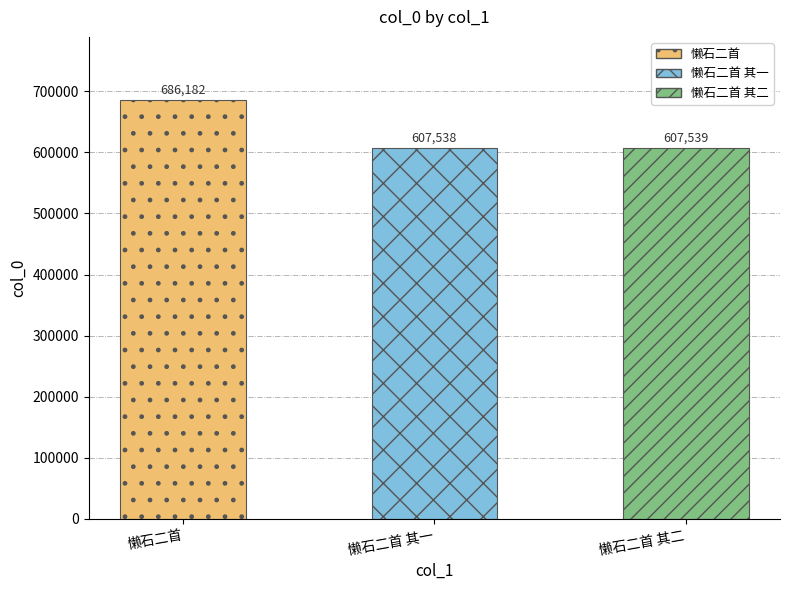

Which label corresponds to the largest value in the chart?

懒石二首